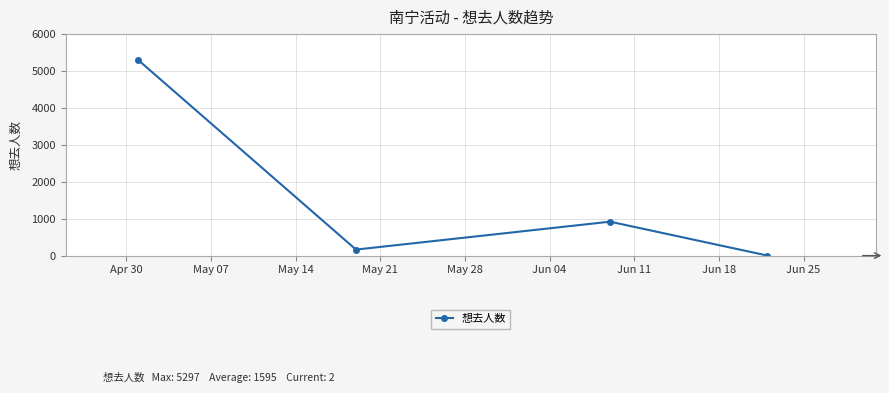

Does the chart display data point markers on the line(s)?

Yes